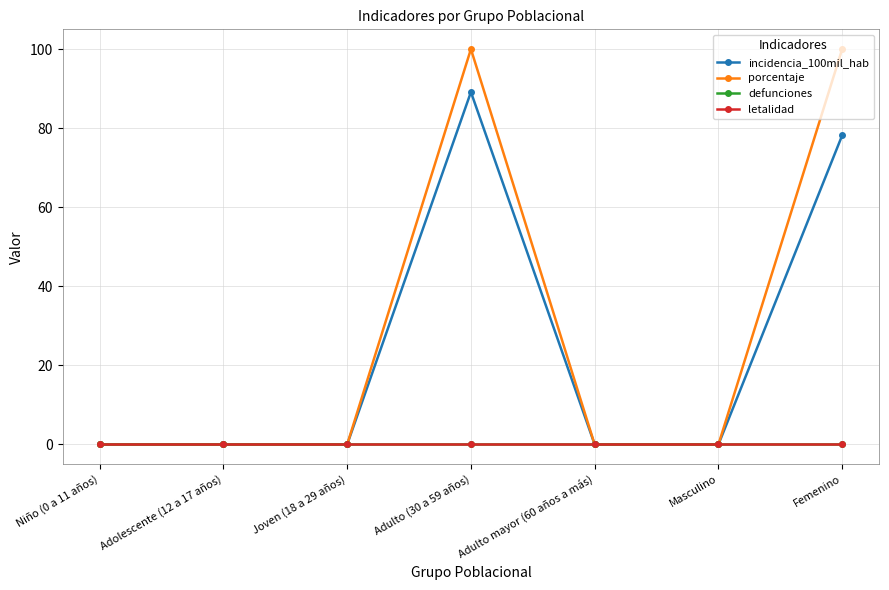

Is this an area chart (filled region under the line)?

No